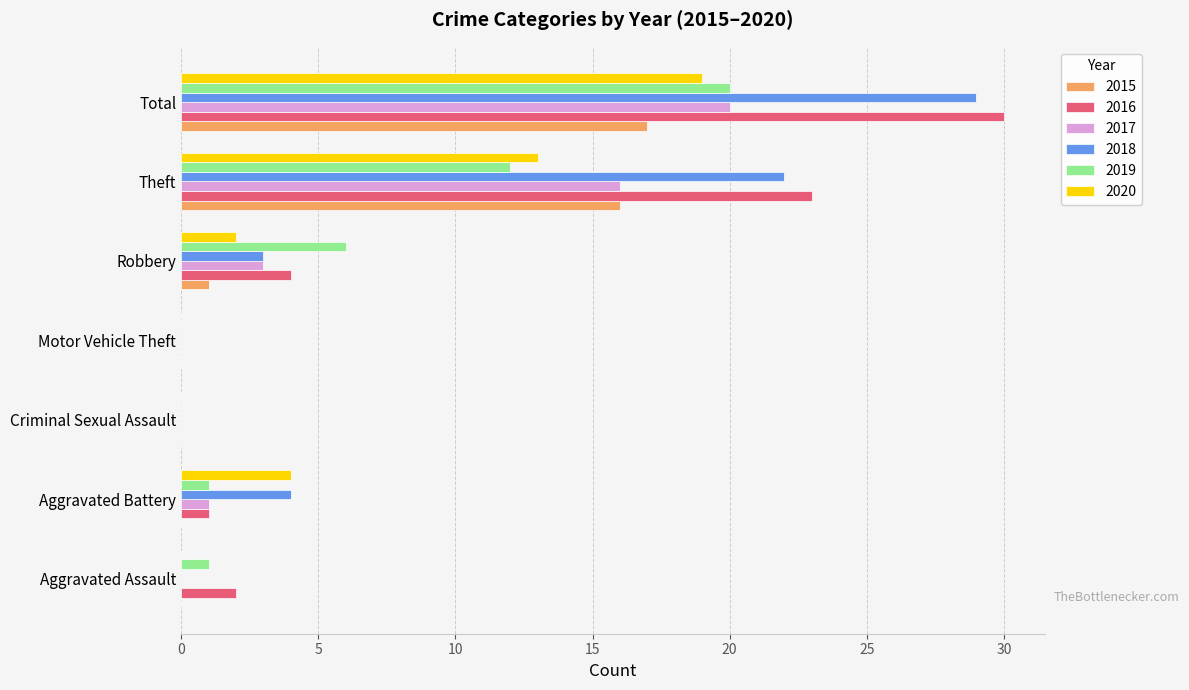

How many distinct data groups are displayed?

6